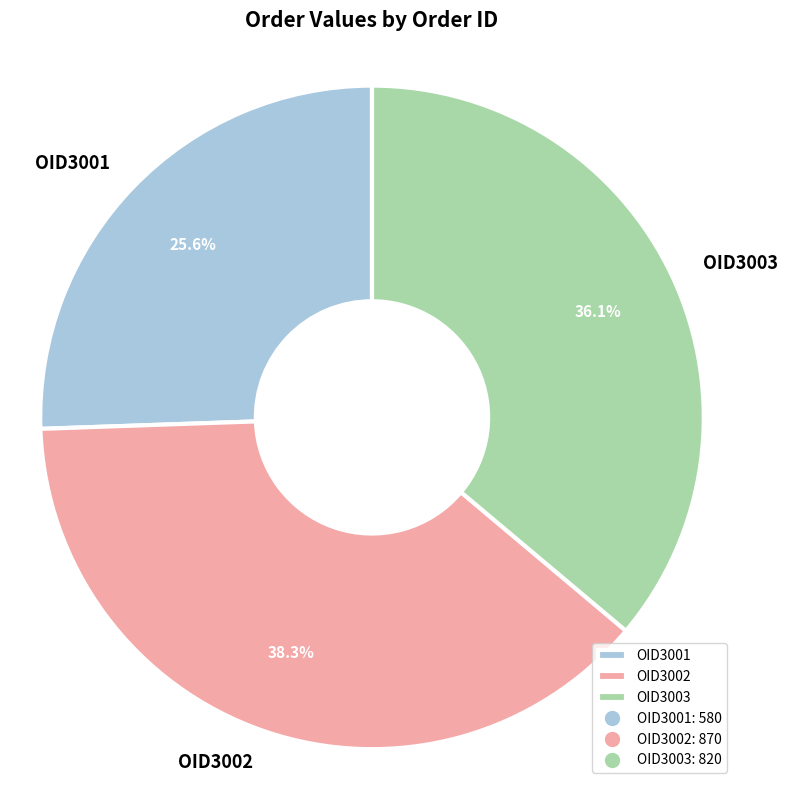

Which category has the smallest portion of the pie?

OID3001